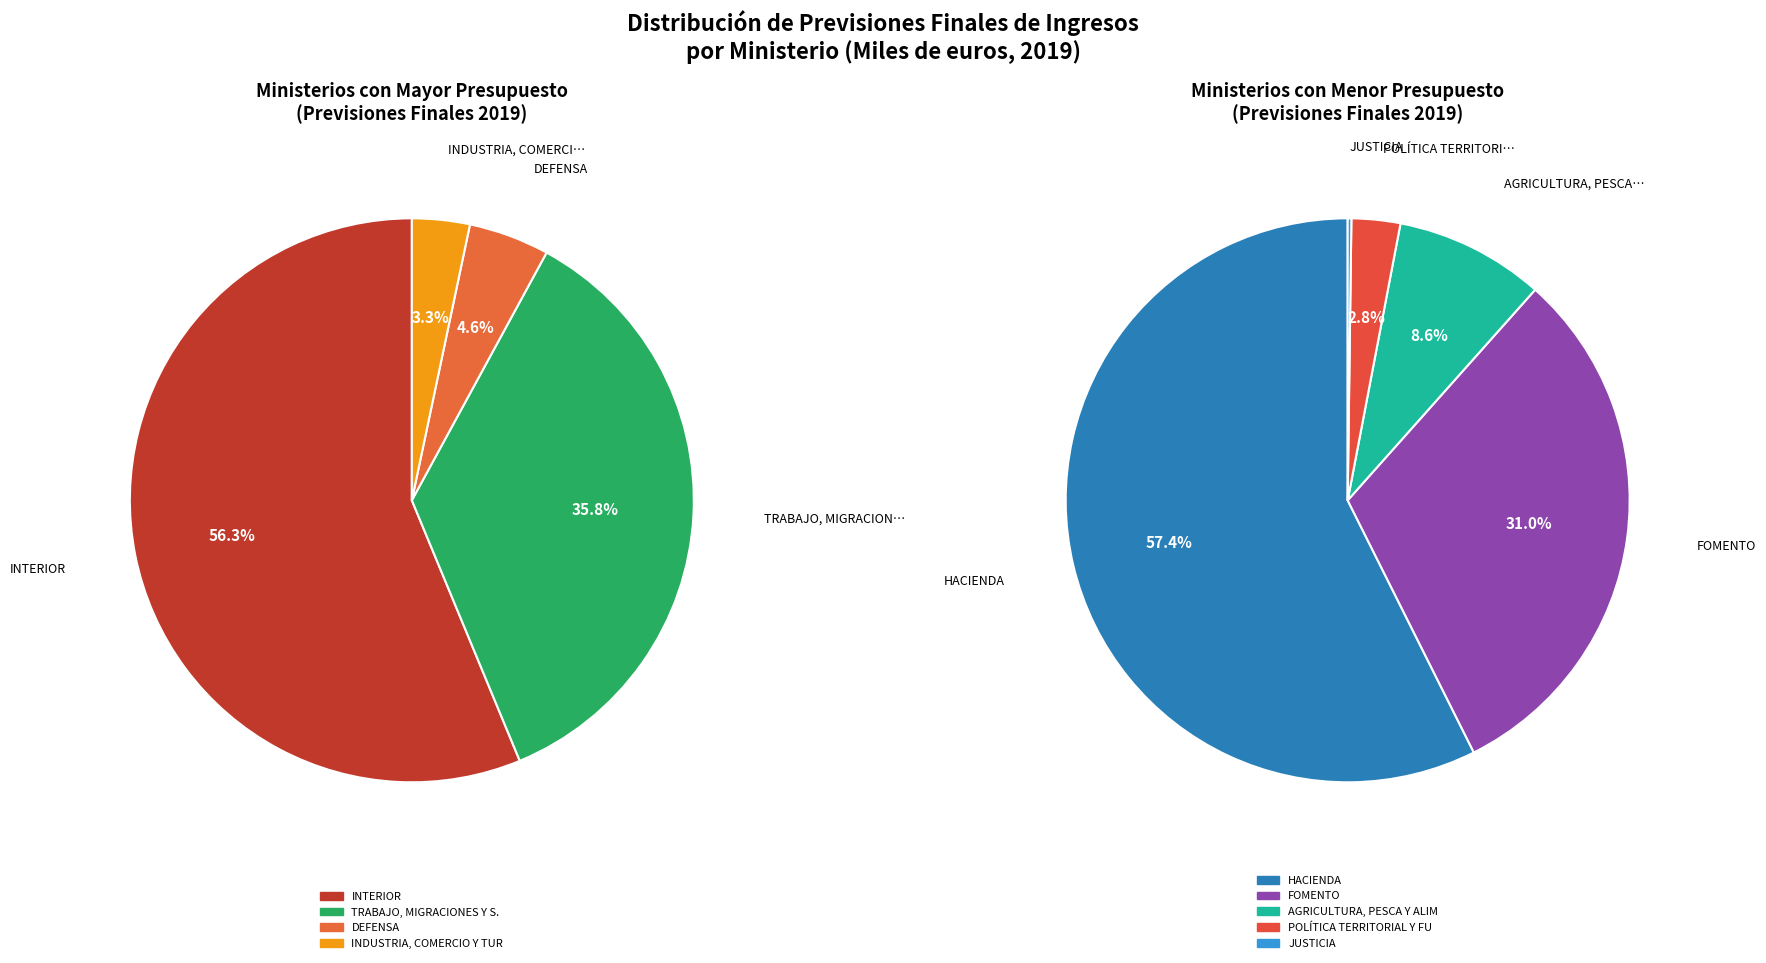

The AGRICULTURA, PESCA Y ALIMENTACIÓN slice represents 11% of the pie. True or false?

False